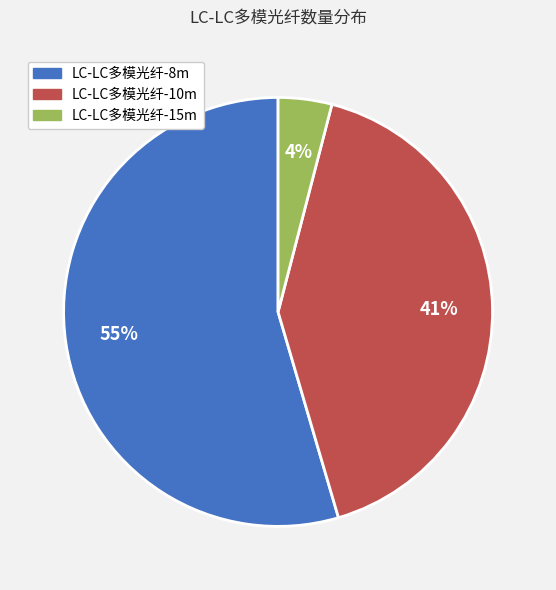

Does any single category account for the majority?

Yes